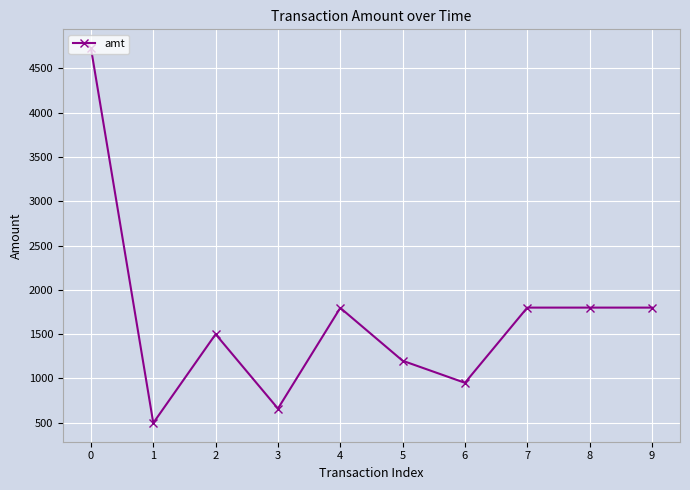

What is the sum of all values?

16735.4